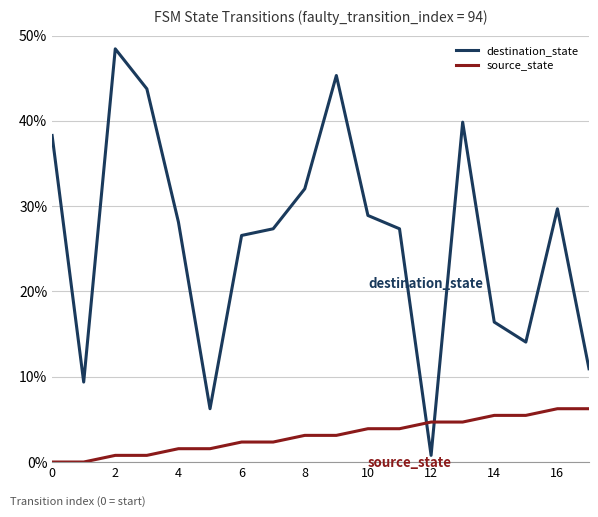

True or false: source_state and destination_state intersect in this chart.

True